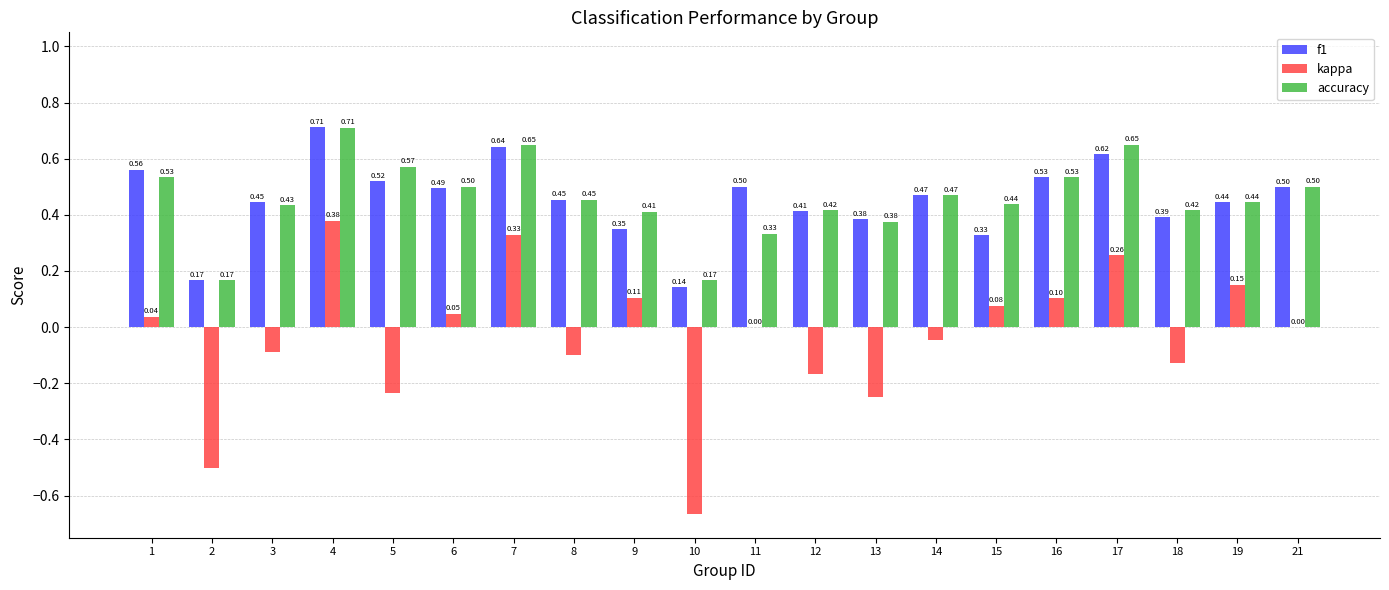

Which series has the largest total across all categories?

accuracy